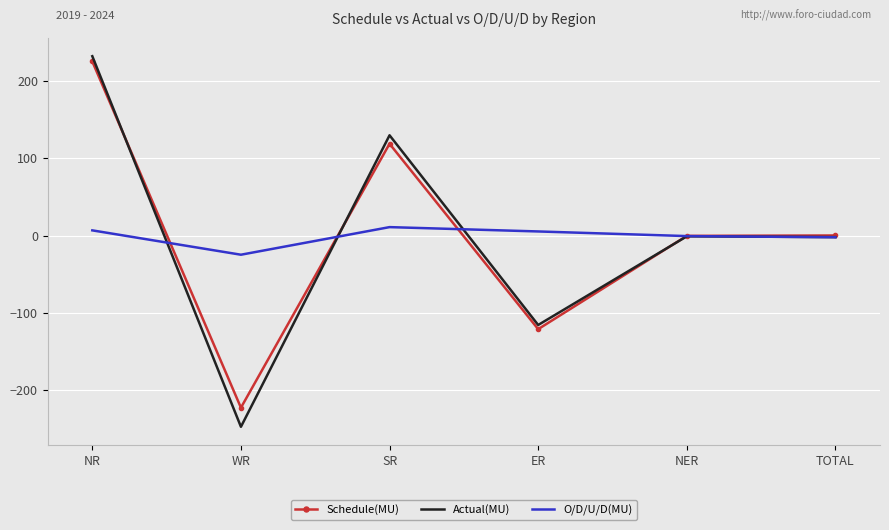

What is the maximum value for Actual(MU)?

232.1